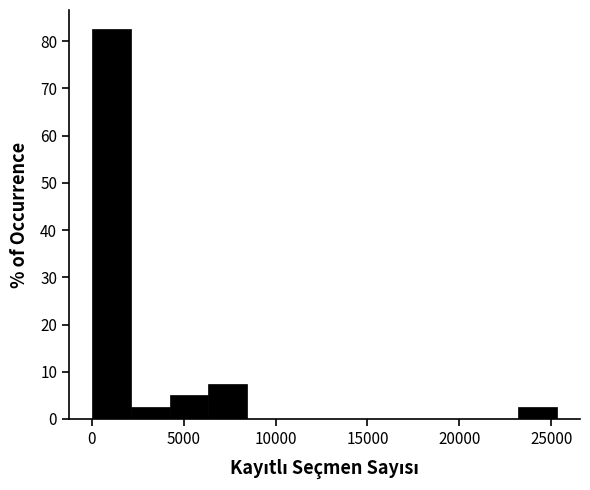

Reading left to right, transcribe this chart: for each bar, give the range it covers on the x-axis and its height. Neither the bar edges nor the heights are printed on the chart, so give them approximately, as read against the axes.

0 to 2000: 83
2000 to 4000: 3
4000 to 6500: 5
6500 to 8500: 8
8500 to 10500: 0
10500 to 12500: 0
12500 to 15000: 0
15000 to 17000: 0
17000 to 19000: 0
19000 to 21000: 0
21000 to 23000: 0
23000 to 25500: 3